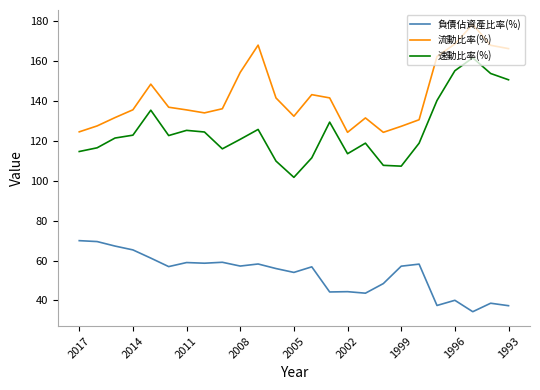

What is the smallest value displayed?

34.3